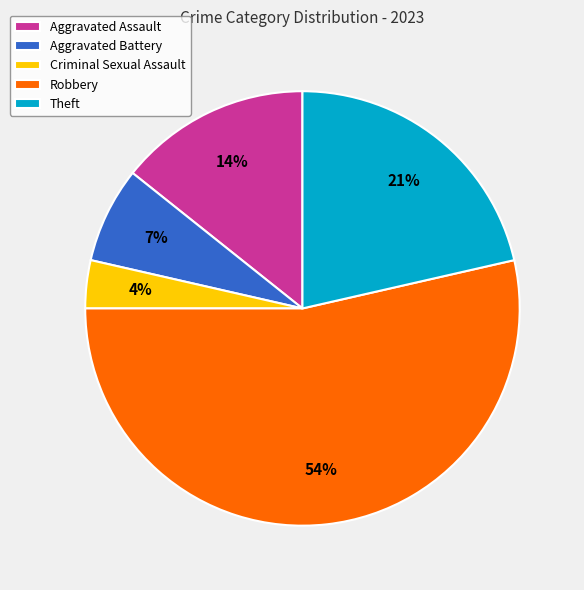

Rank the categories by value from lowest to highest.

Criminal Sexual Assault, Aggravated Battery, Aggravated Assault, Theft, Robbery